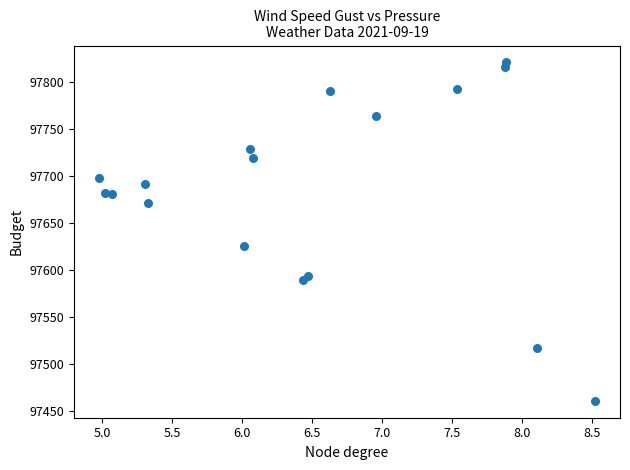

What Y value in the scatter plot is closest to 97640?

97625.2